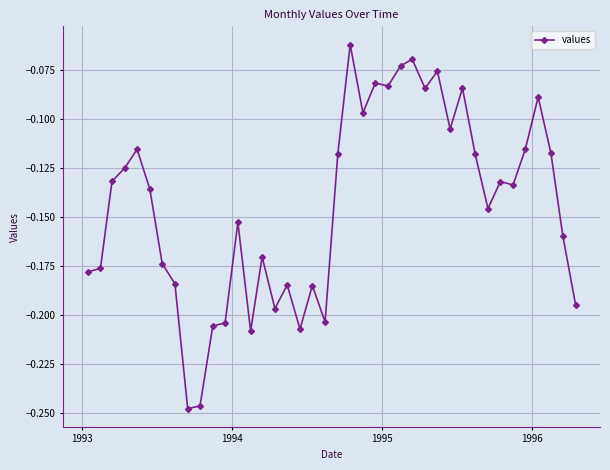

True or false: there are more than 1 points higher than both neighbors.

True